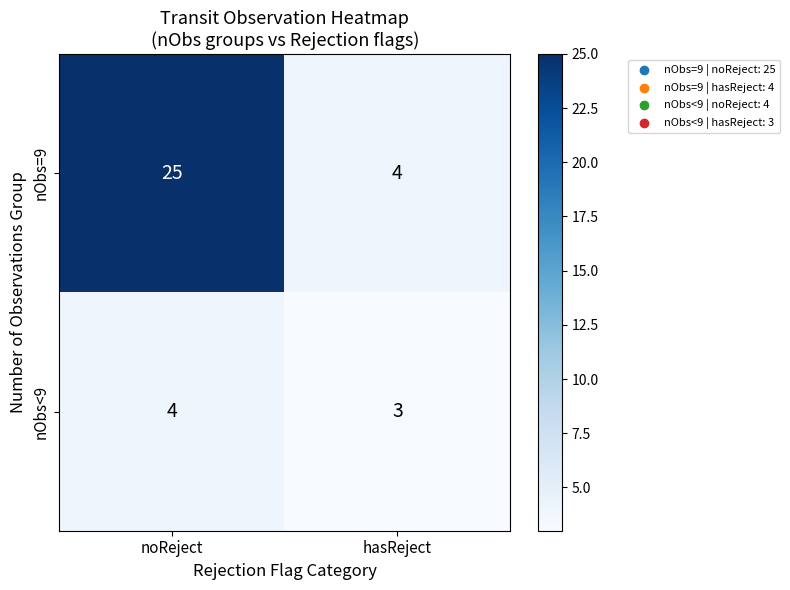

Rank the series at hasReject from lowest to highest value.

nObs<9, nObs=9